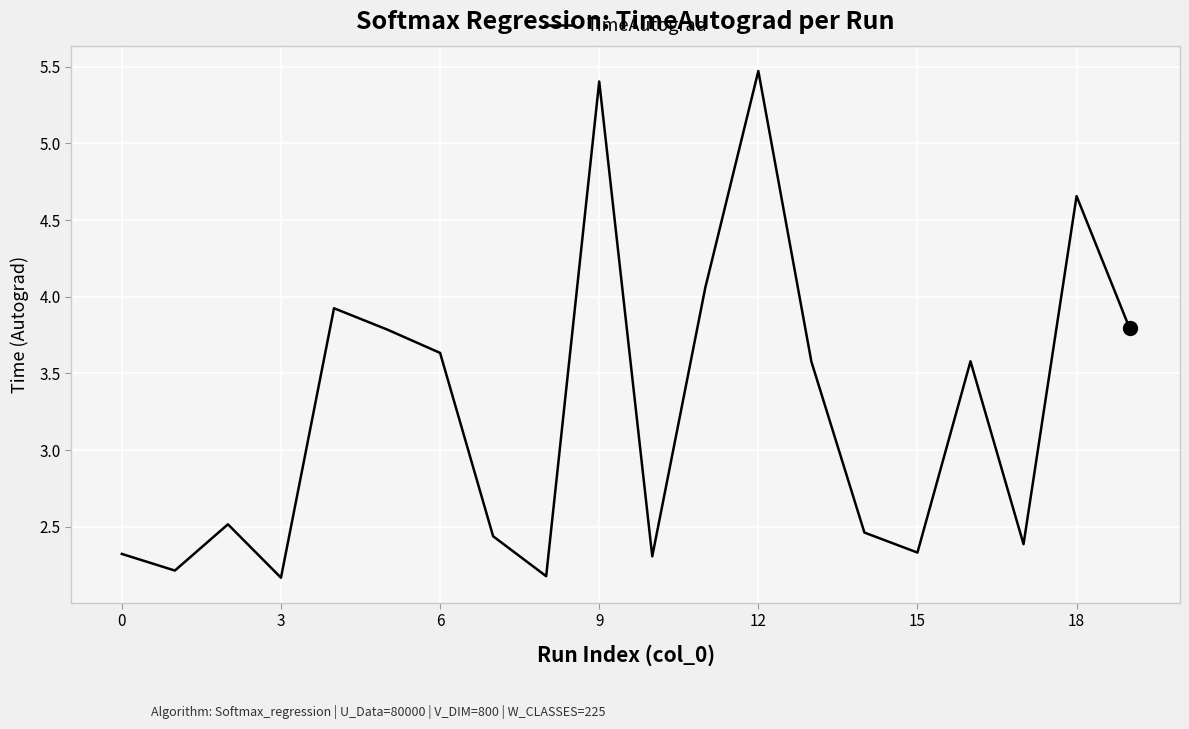

How many interior local peaks (higher than both neighbors) does the data have?

6